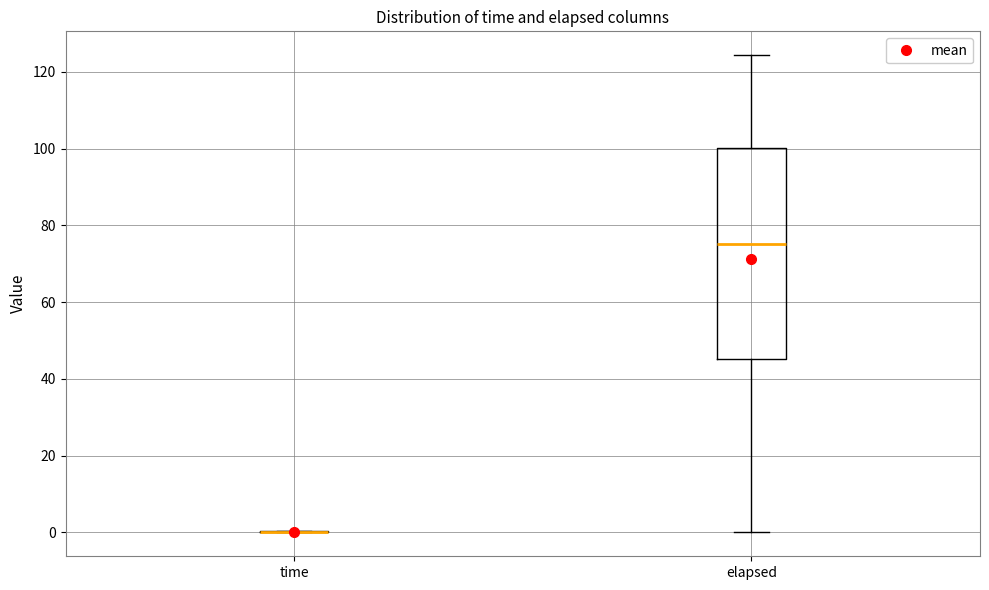

Reading left to right, transcribe this box plot: for each box, give where its median line is, the range the box spans, and where its two whiskers end, as read against the y-axis. The values are not printed on the chart, so give them approximately, as read against the axis.

time: box collapsed to a line at 0, whiskers 0 to 0
elapsed: median 76, box 46 to 100, whiskers 0 to 124